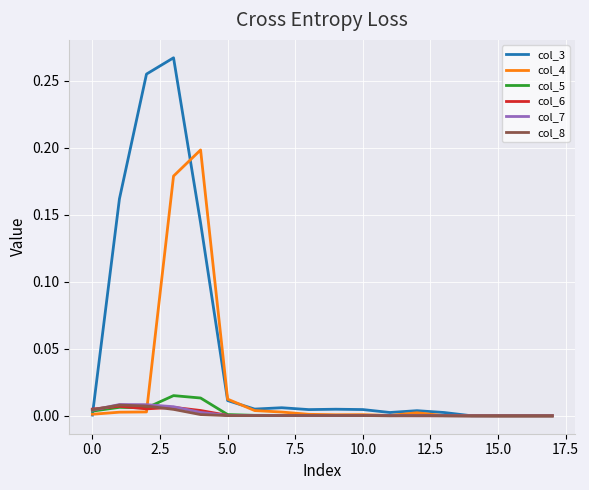

True or false: col_3 and col_7 intersect in this chart.

True